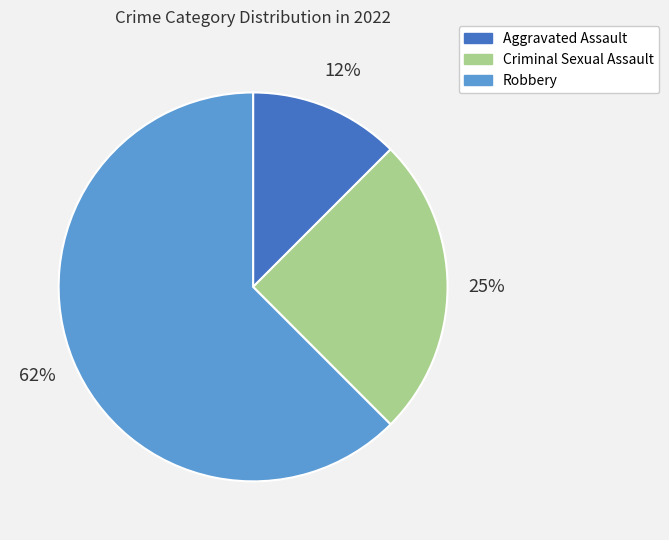

Is there a majority slice in this chart?

Yes